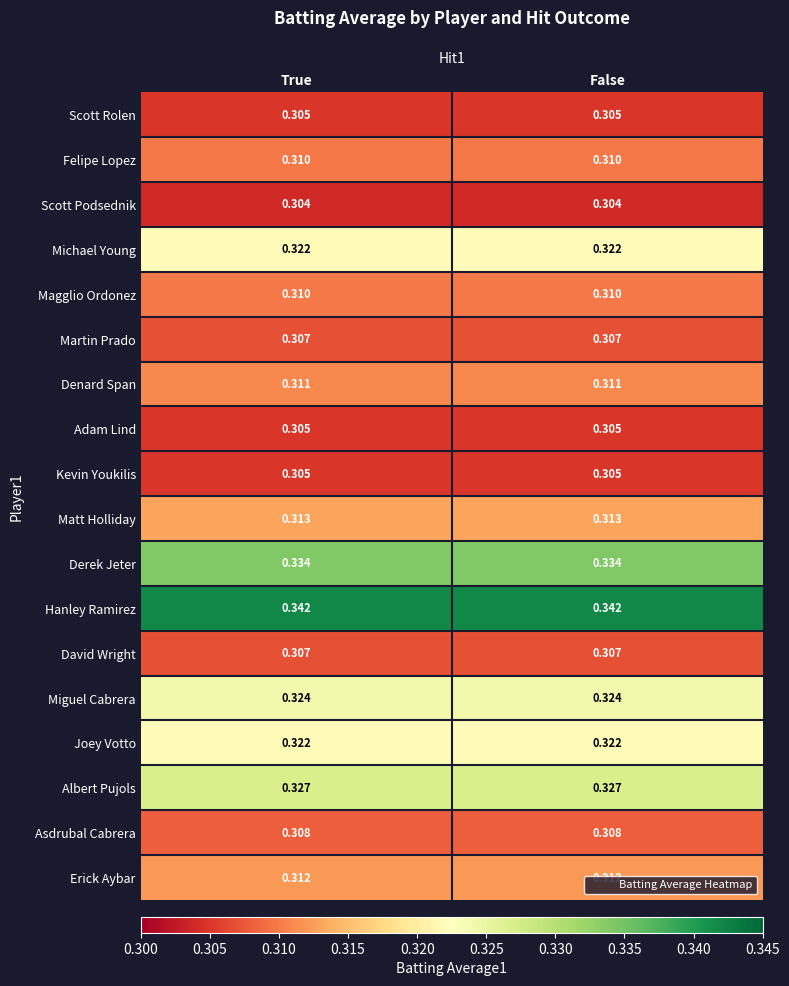

Count the number of categories in the chart.

2